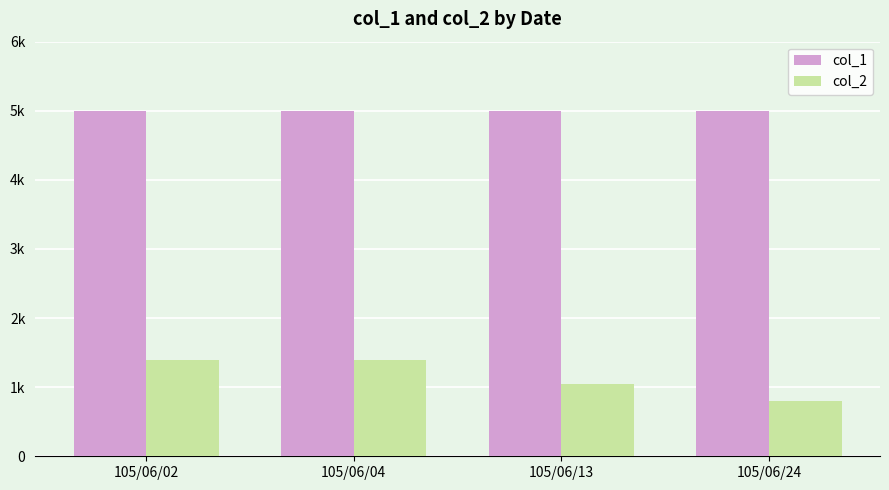

List the series in order of their overall mean, highest first.

col_1, col_2